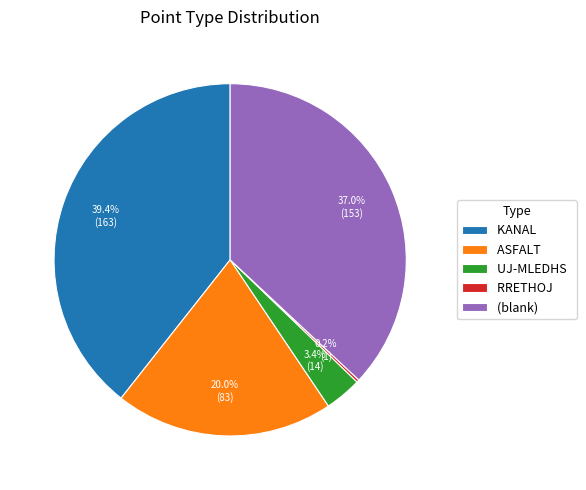

What percentage is the UJ-MLEDHS slice, to the nearest percent?

3%